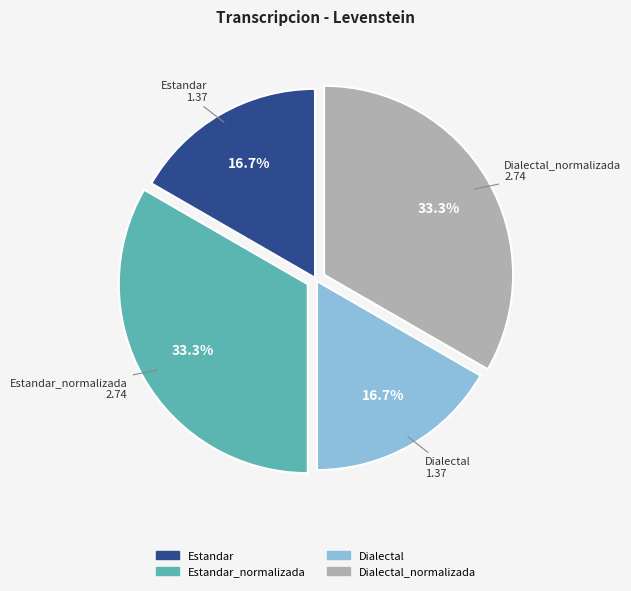

Is there any slice that represents more than half of the pie?

No